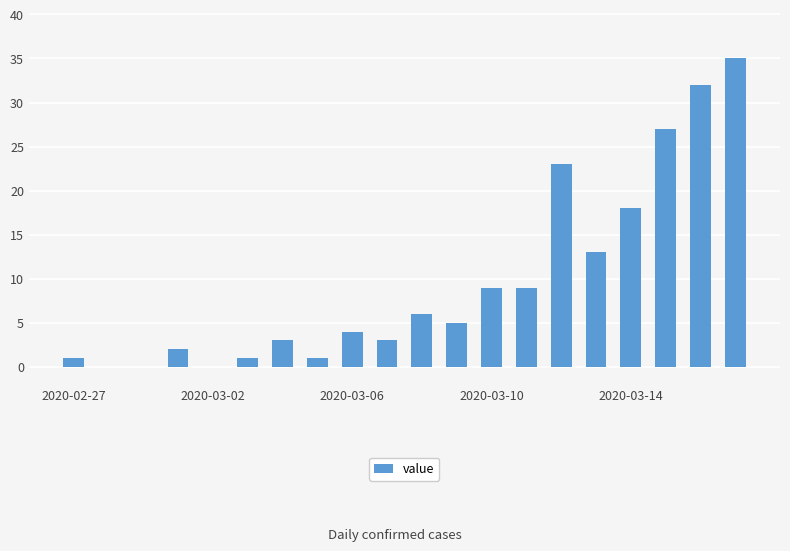

What is the sum of all values?

192